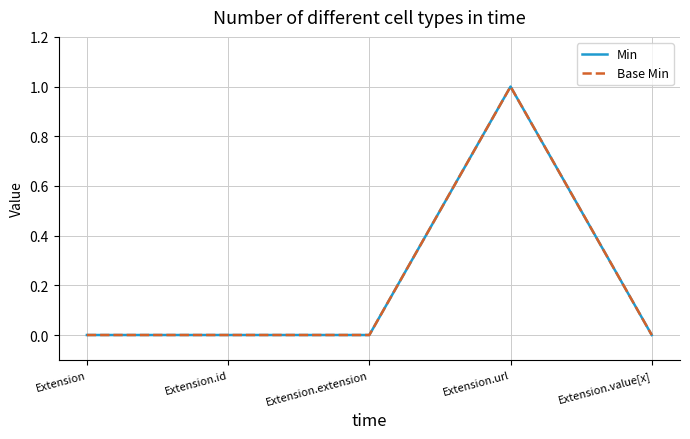

How many interior local peaks does the Min series have?

1